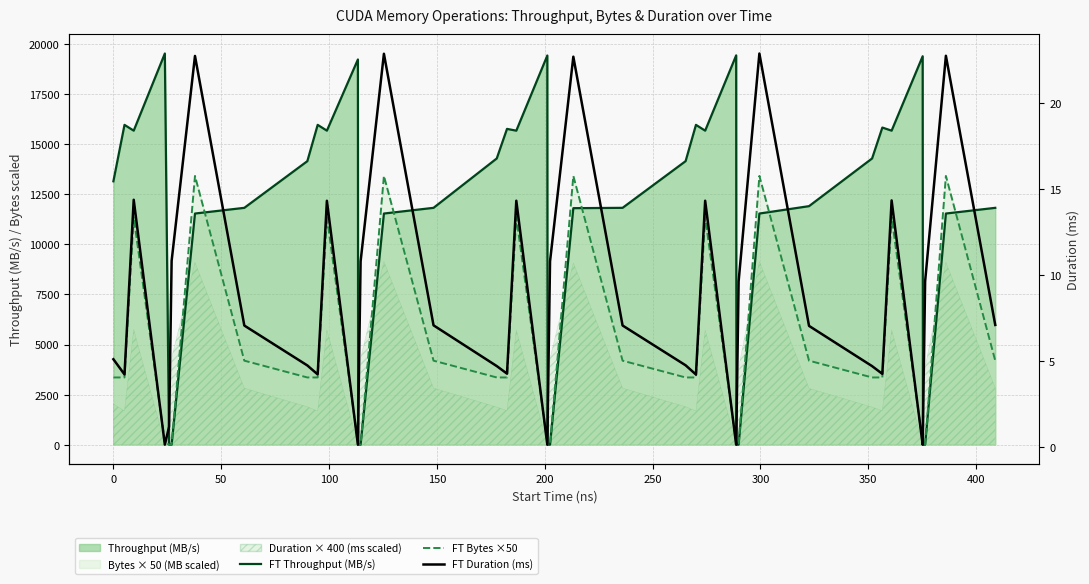

How many interior local peaks does the FT Throughput (MB/s) series have?

10